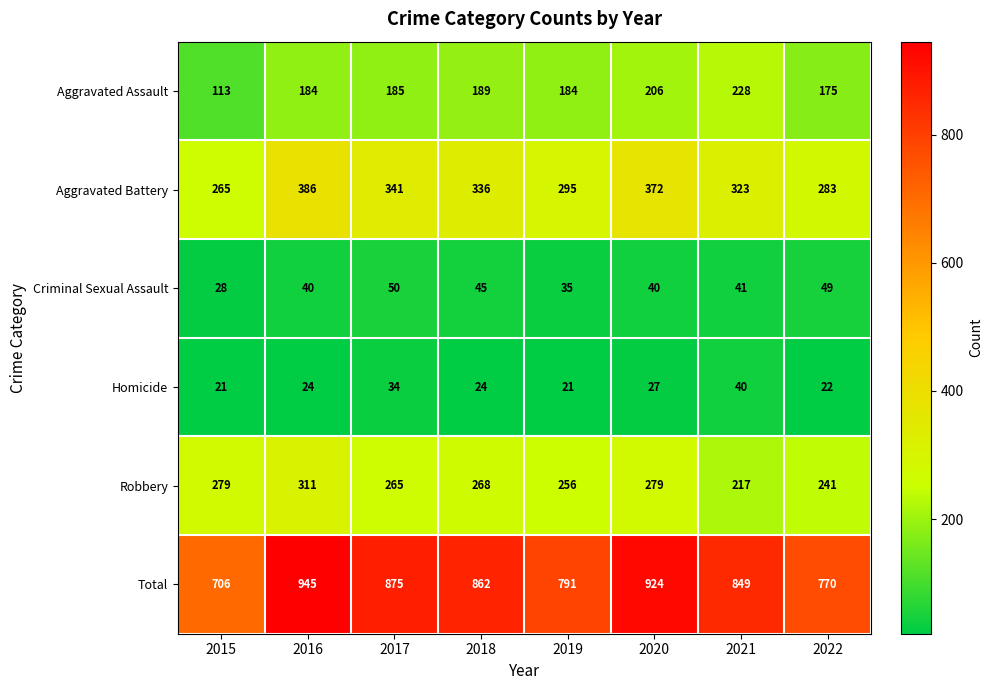

The value of Aggravated Assault at 2020 is 99. True or false?

False